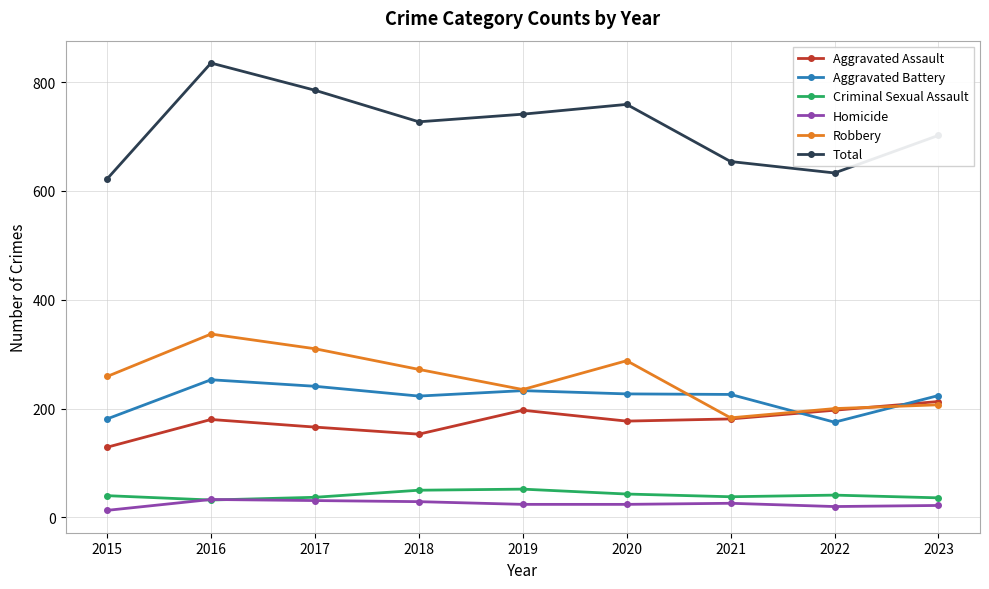

Read the Homicide value at 2017, to the nearest 10.

30